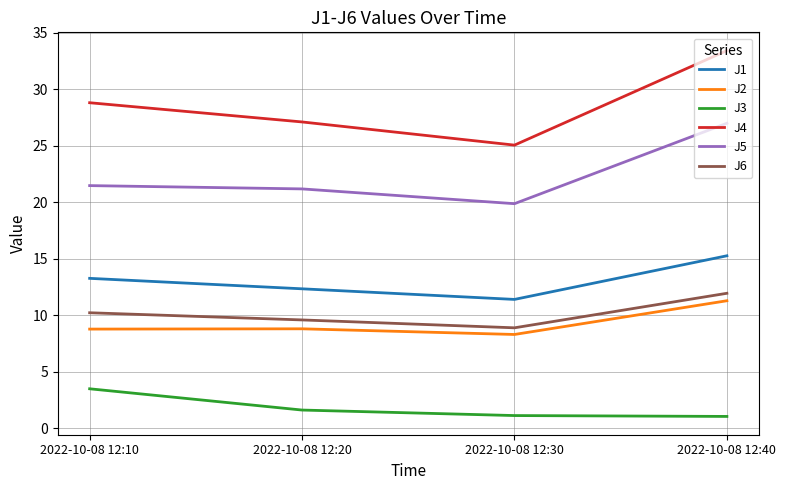

Rank the categories by J6 value from lowest to highest.

2022-10-08 12:30, 2022-10-08 12:20, 2022-10-08 12:10, 2022-10-08 12:40